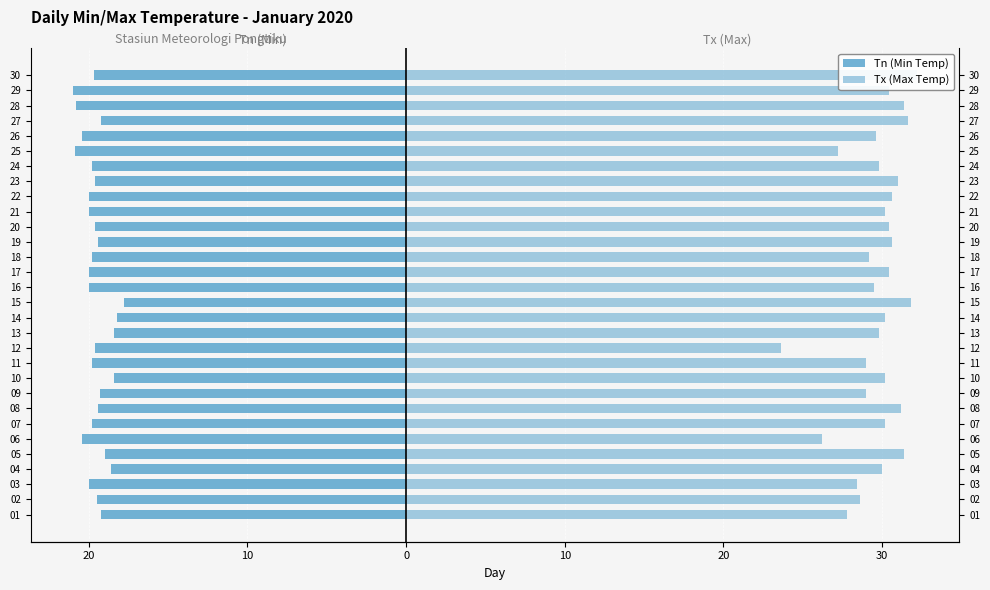

Count the number of categories in the chart.

30